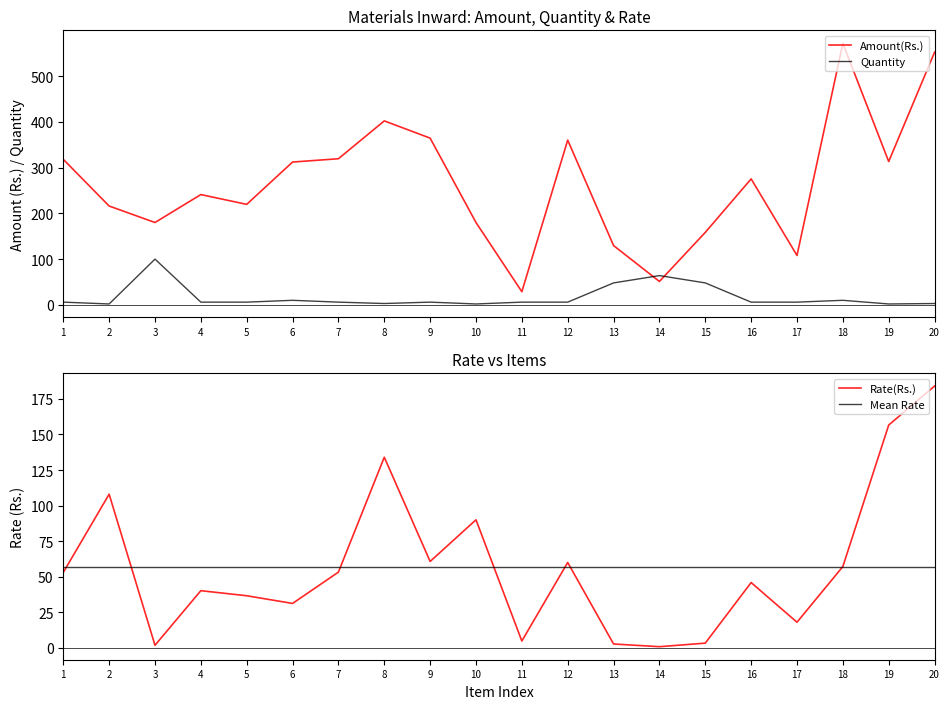

Which series changed the most between 12 and 14?

Amount(Rs.)